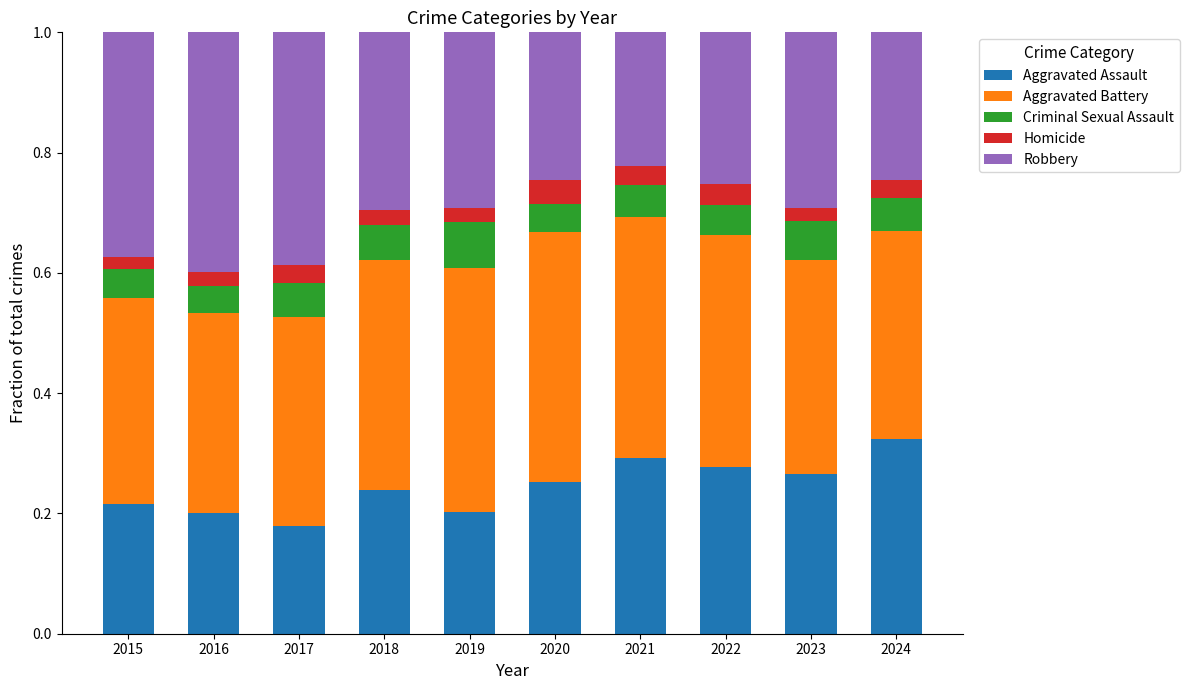

What is the total value across all series at 2019?

1.0